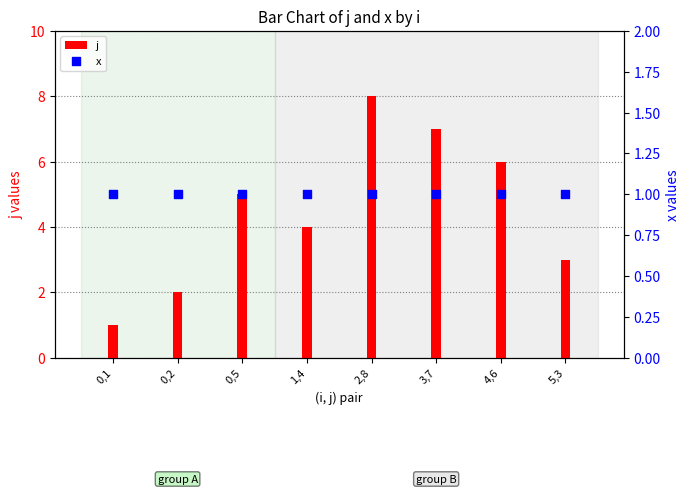

Is the value of j at 2,8 greater than the value of x at 0,5?

Yes